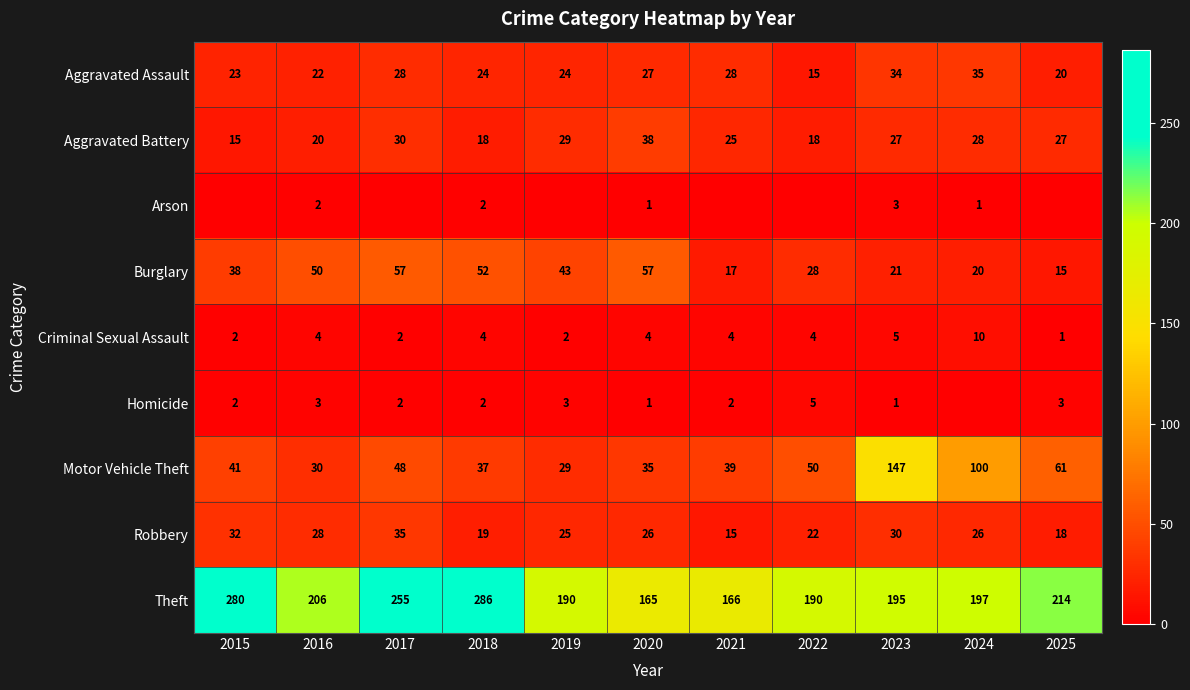

Where does the Motor Vehicle Theft series first go above 41?

2017